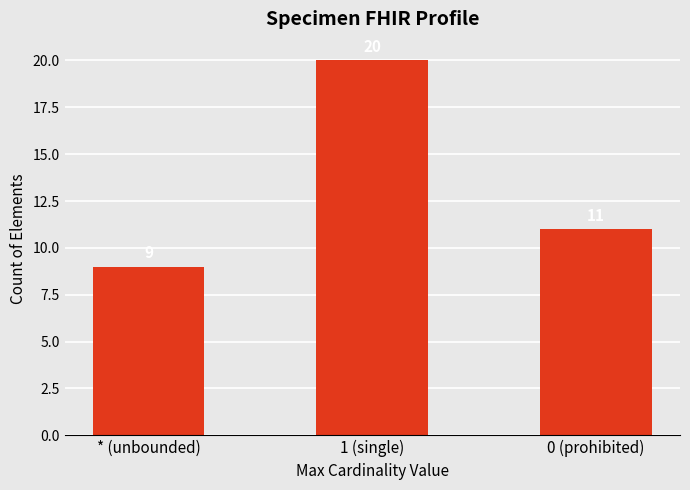

How many values are between 9 and 20?

3